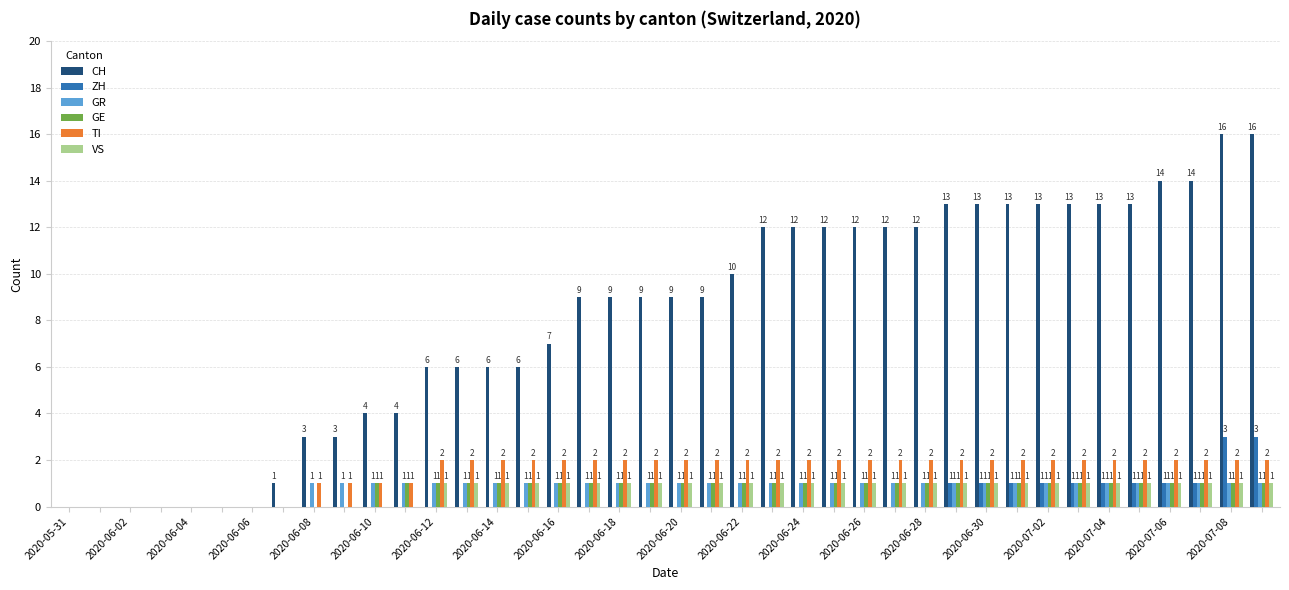

Which series has the largest total across all categories?

CH